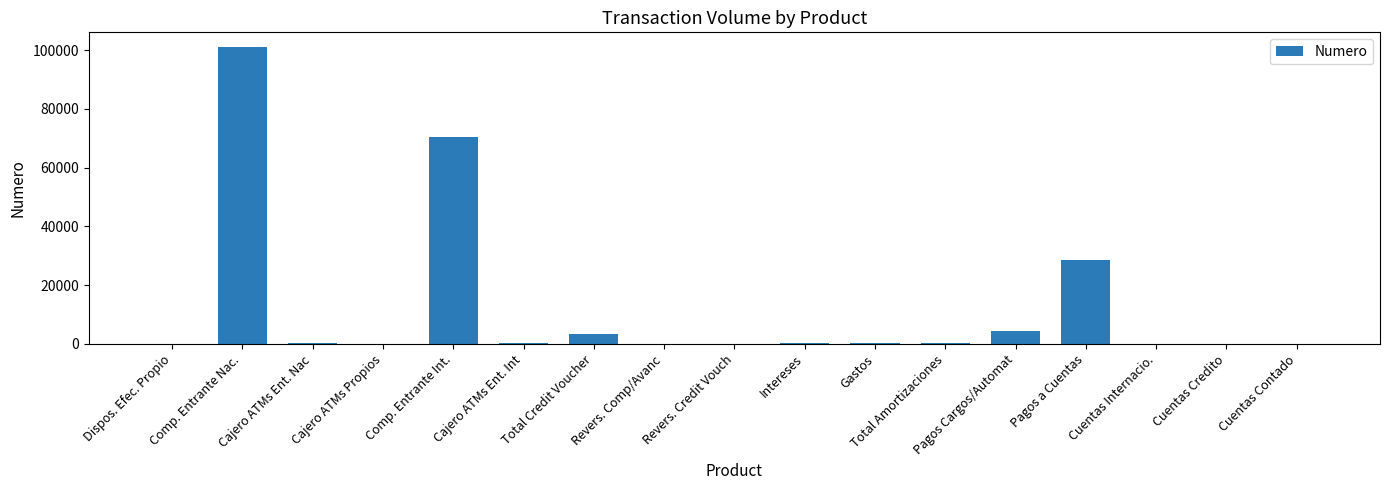

What is the maximum value shown in the chart?

100992